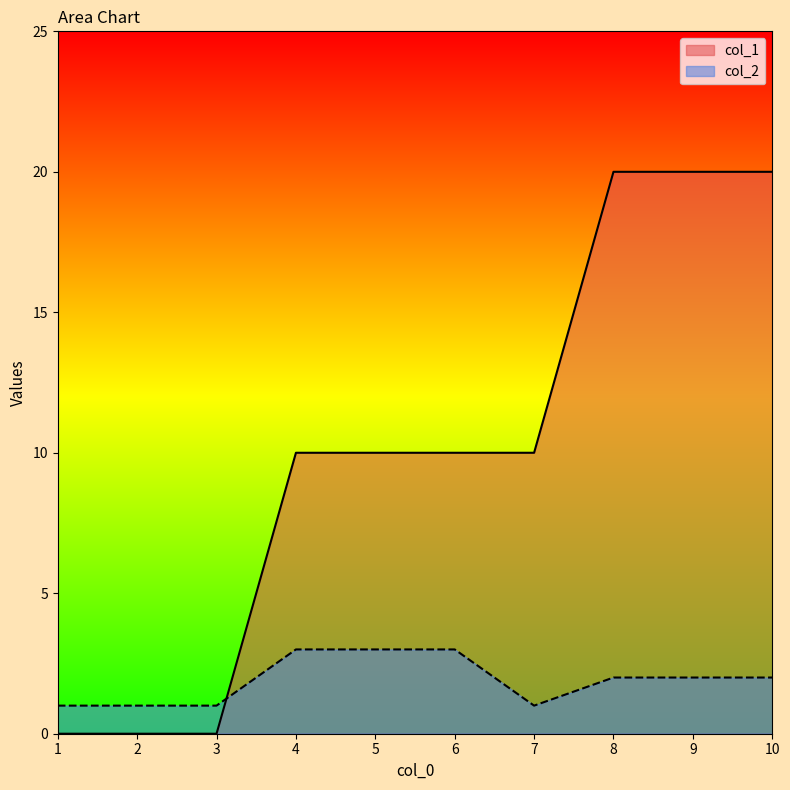

Where do col_1 and col_2 first cross each other?

3 and 4